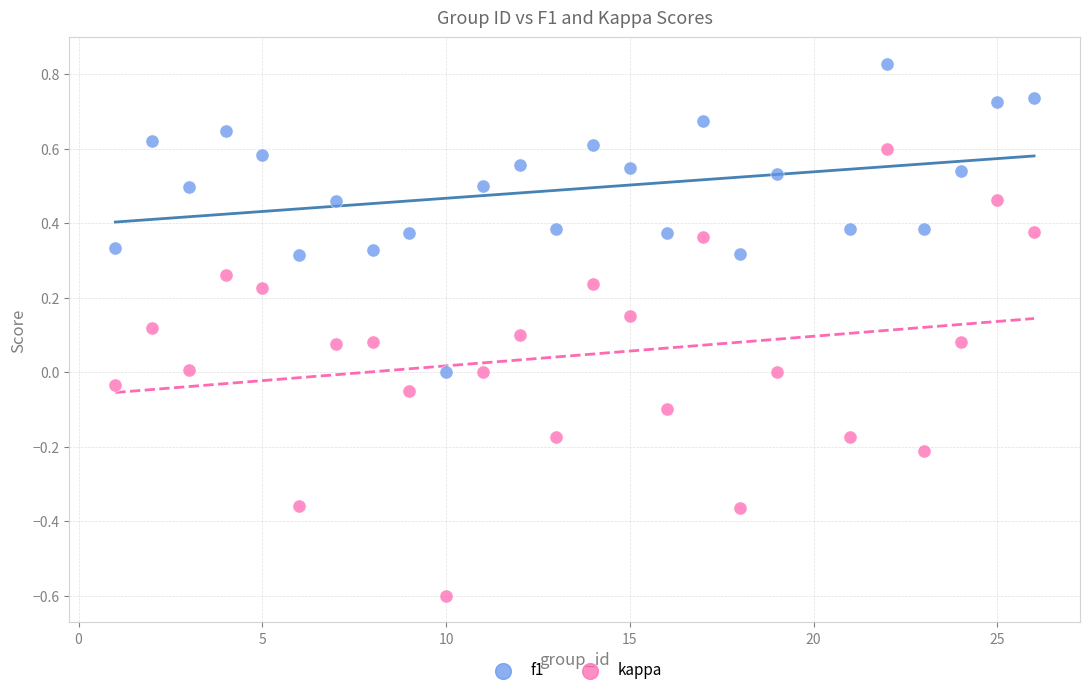

Which series reaches the maximum Y coordinate?

f1